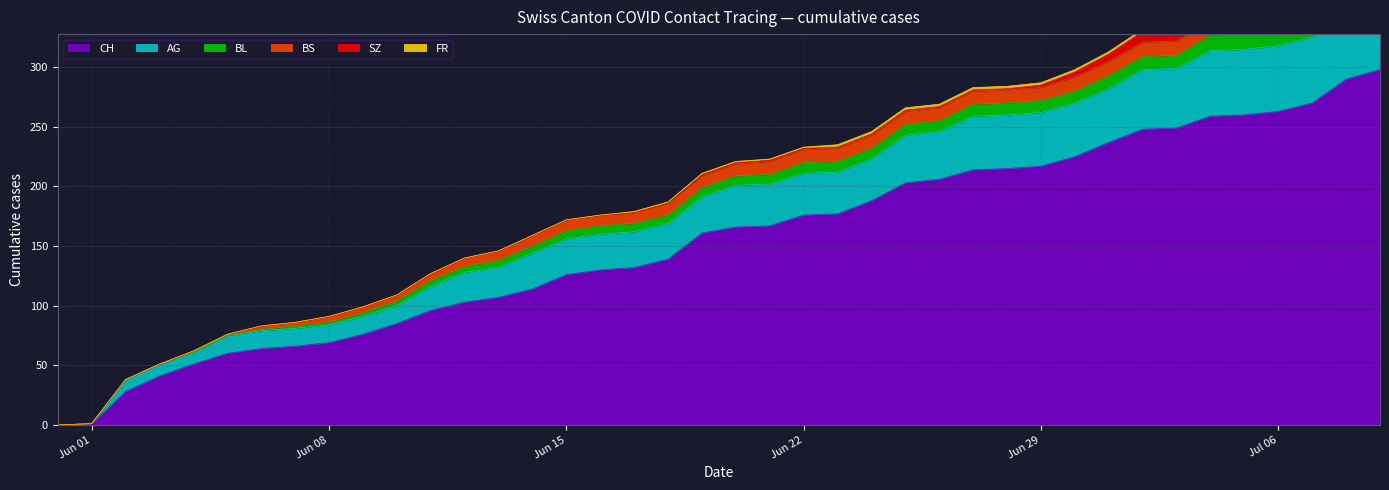

The value of BL at 9 is 2. True or false?

False